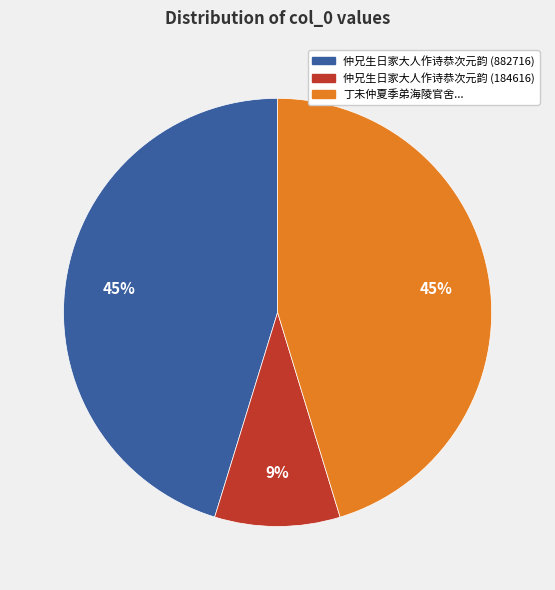

What is the smallest slice in the pie chart?

仲兄生日家大人作诗恭次元韵 (184616)